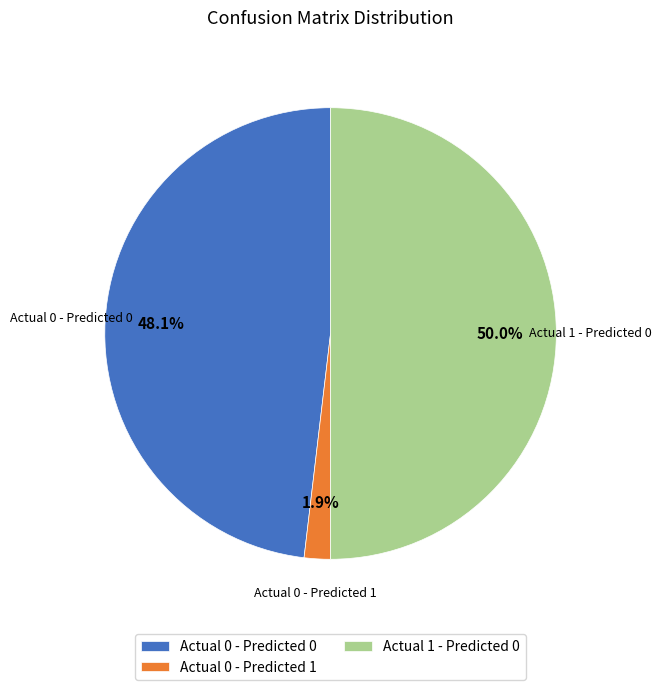

Combined, do Actual 1 - Predicted 0 and Actual 0 - Predicted 0 account for over 50%?

Yes